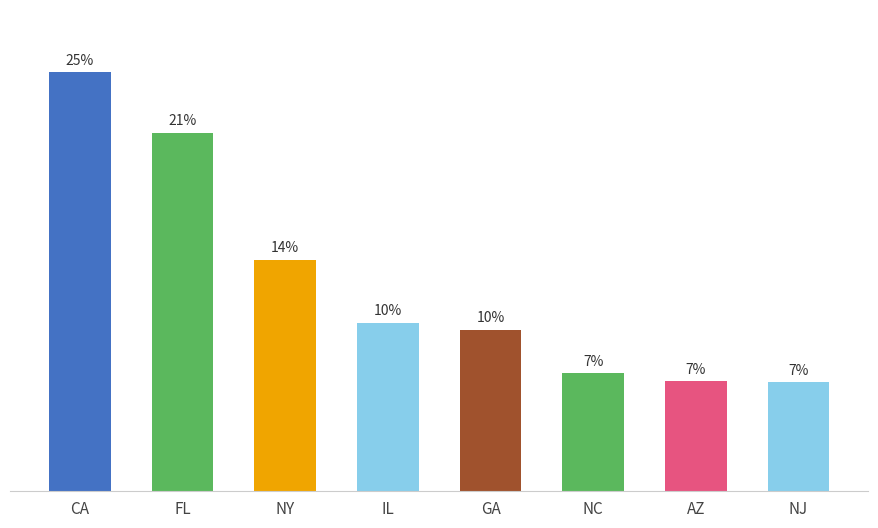

How many values exceed 358799?

3